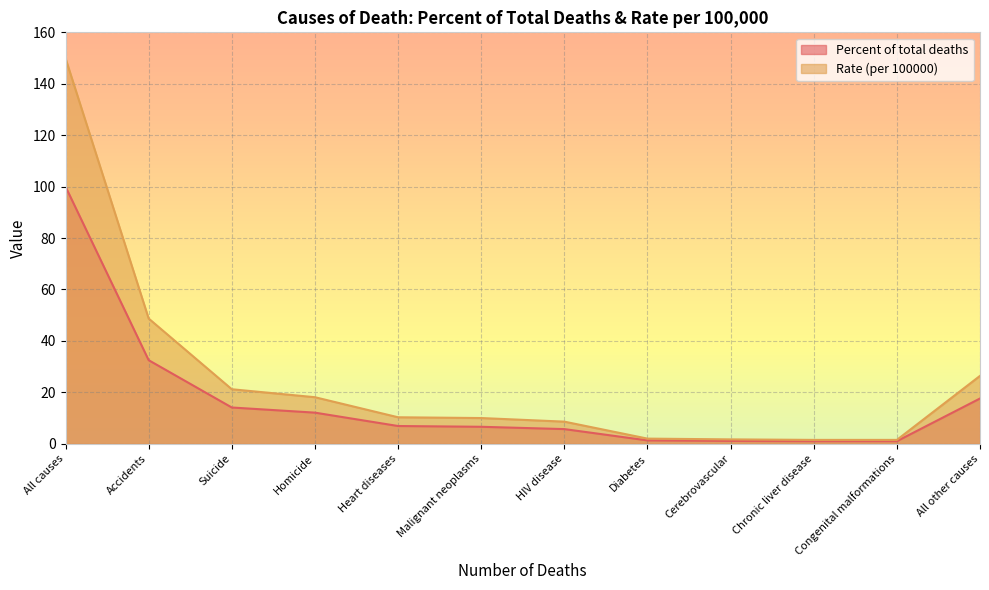

True or false: Rate (per 100000) and Percent of total deaths intersect in this chart.

False